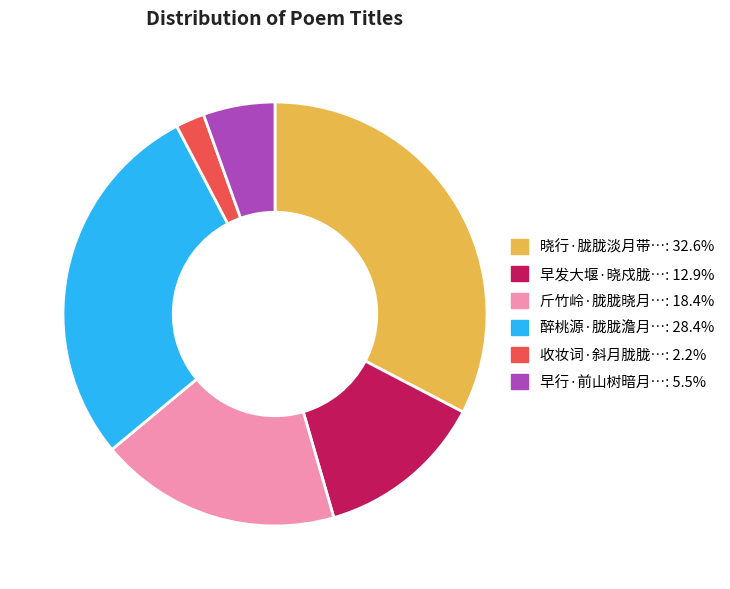

Does any single category account for the majority?

No